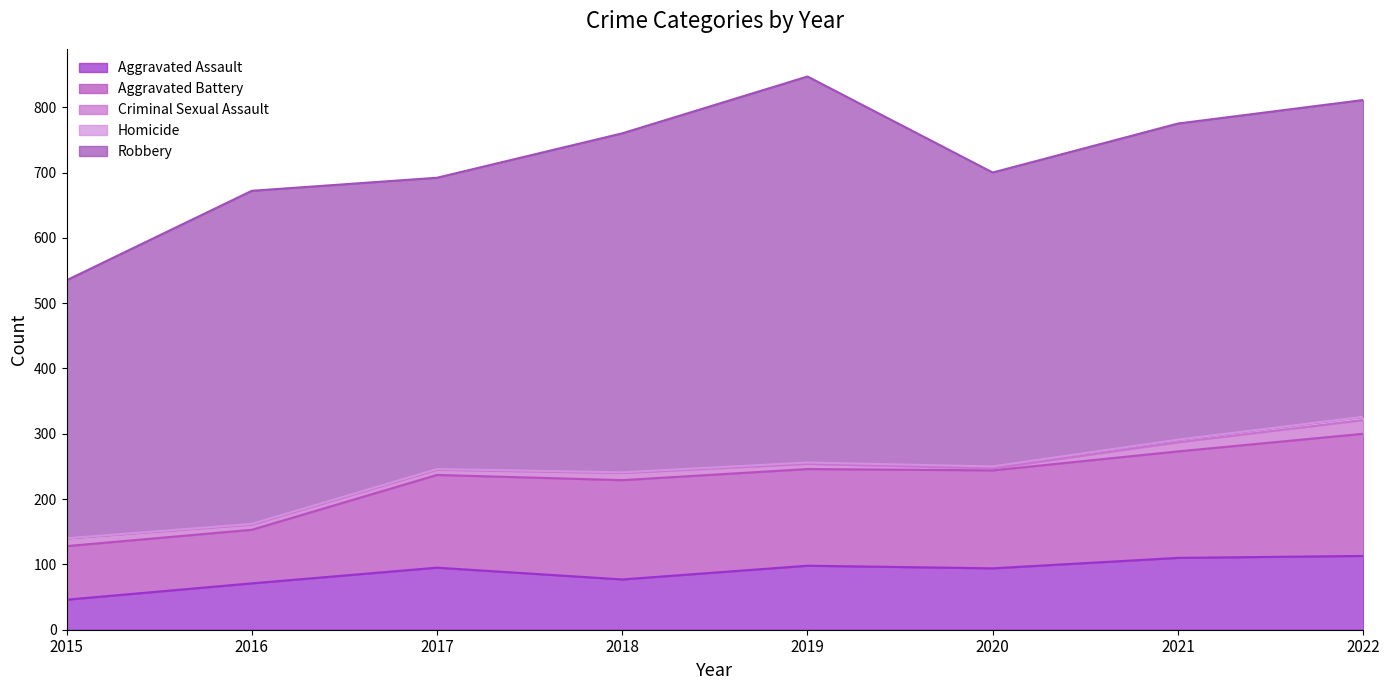

The Aggravated Assault series shows 98 at 2019. True or false?

True